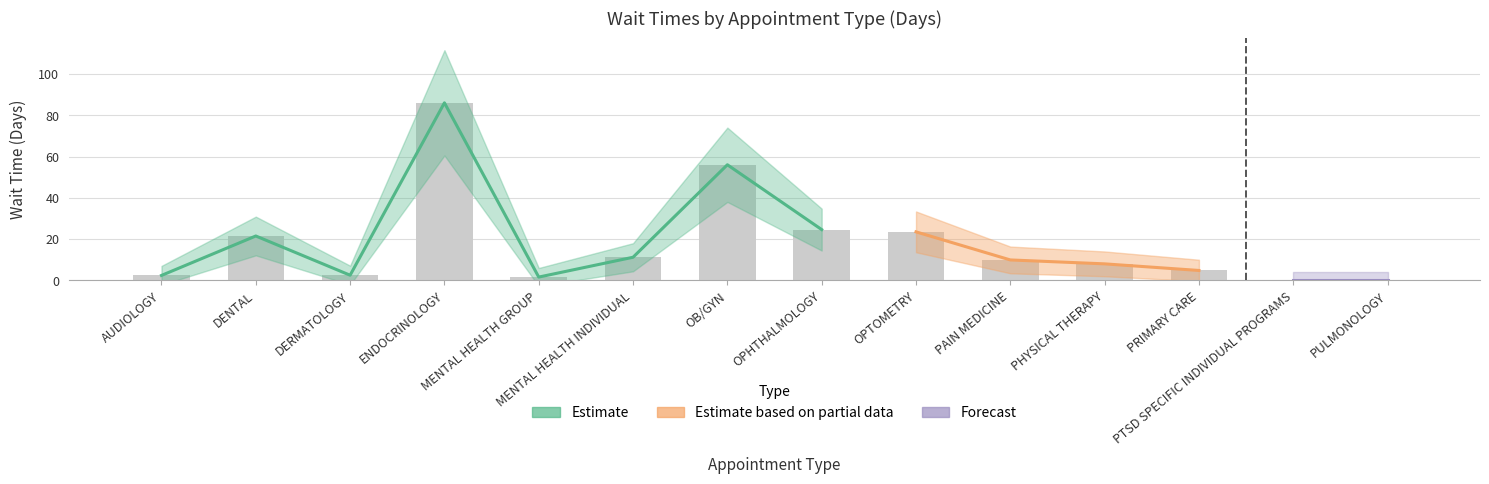

Are the bars grouped side by side (vs. stacked)?

No